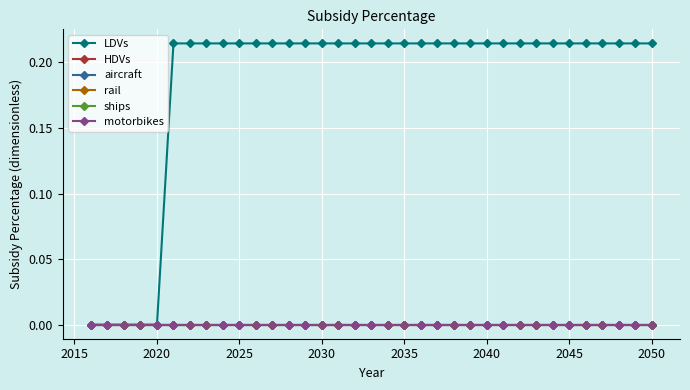

At how many categories does at least one series exceed 0?

30